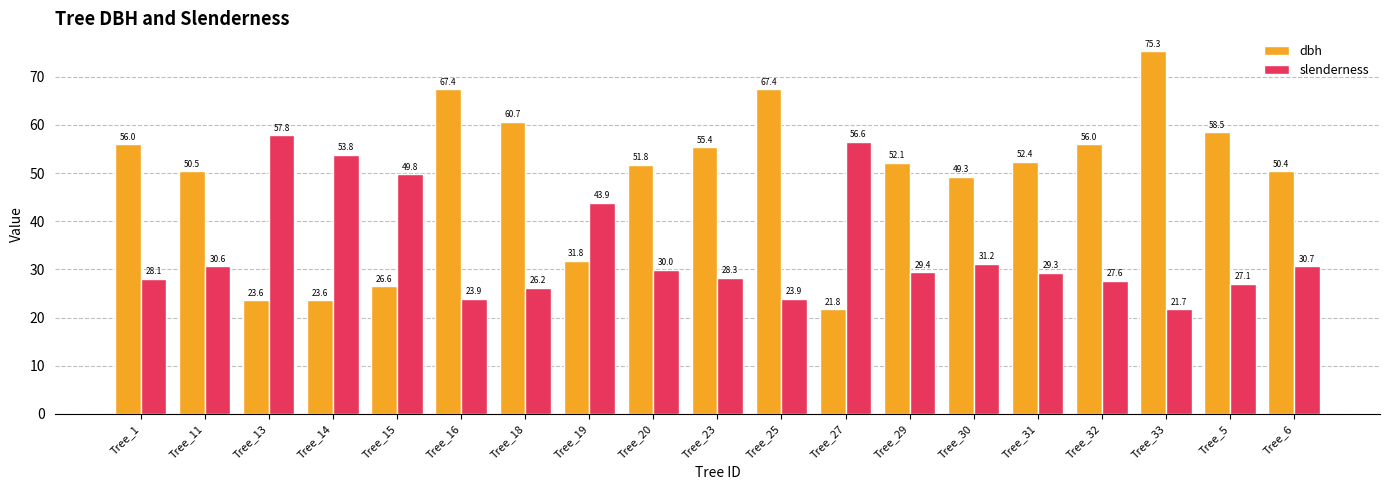

At Tree_15, list the series in order from smallest to largest.

dbh, slenderness